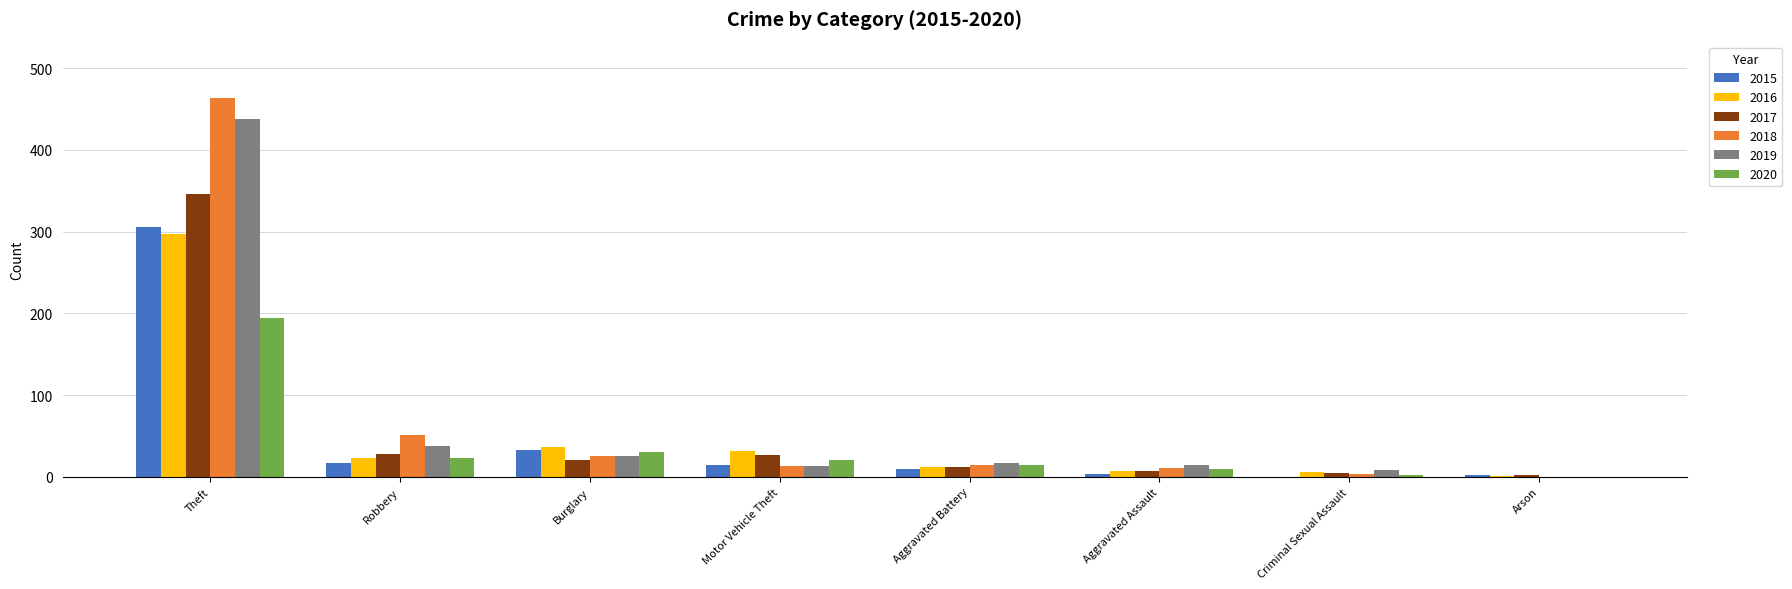

At which label does 2019 first exceed 17?

Theft